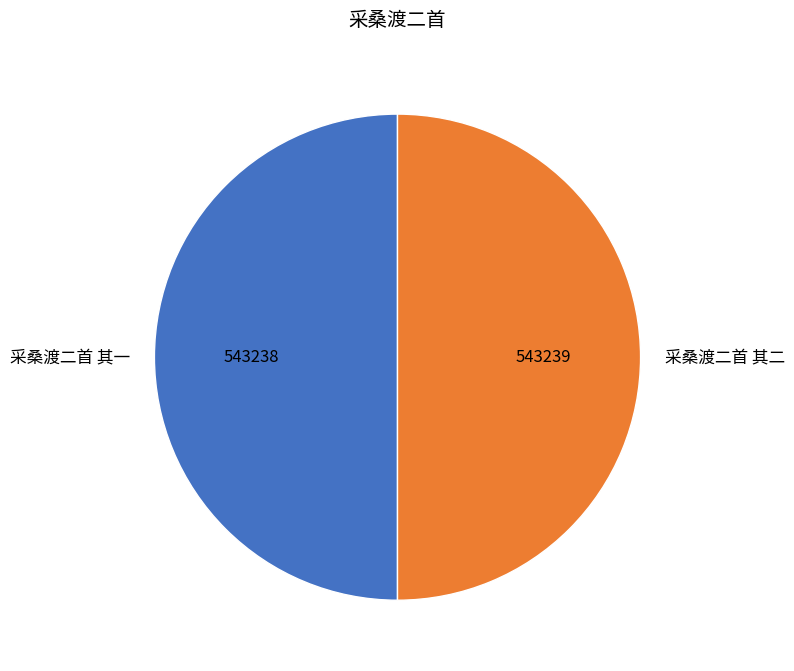

Do 采桑渡二首 其二 and 采桑渡二首 其一 together represent more than half of the pie?

Yes